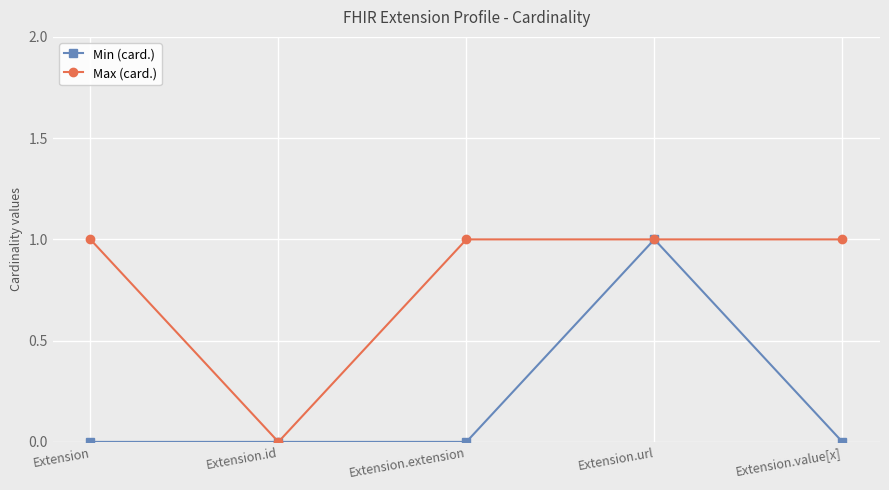

What is the difference between the Min (card.) values at Extension.url and Extension.value[x]?

1